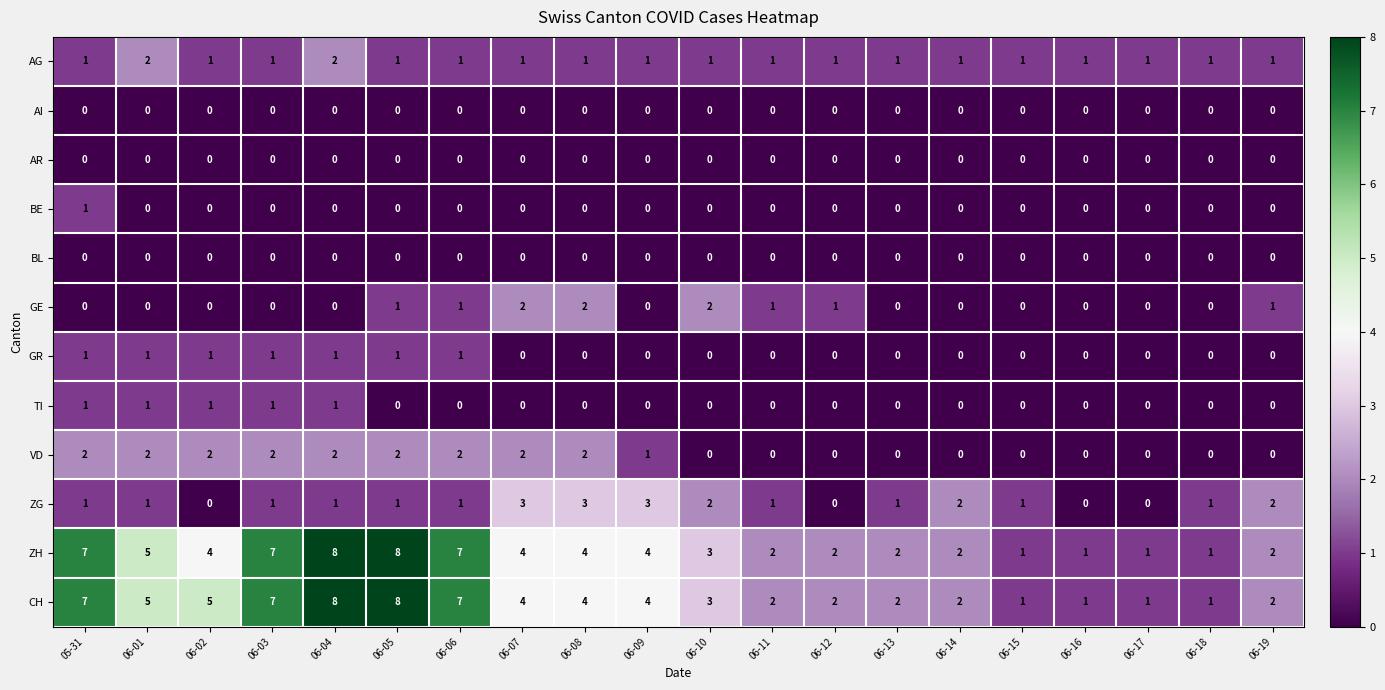

Count the CH values in the range 2 to 7.

14